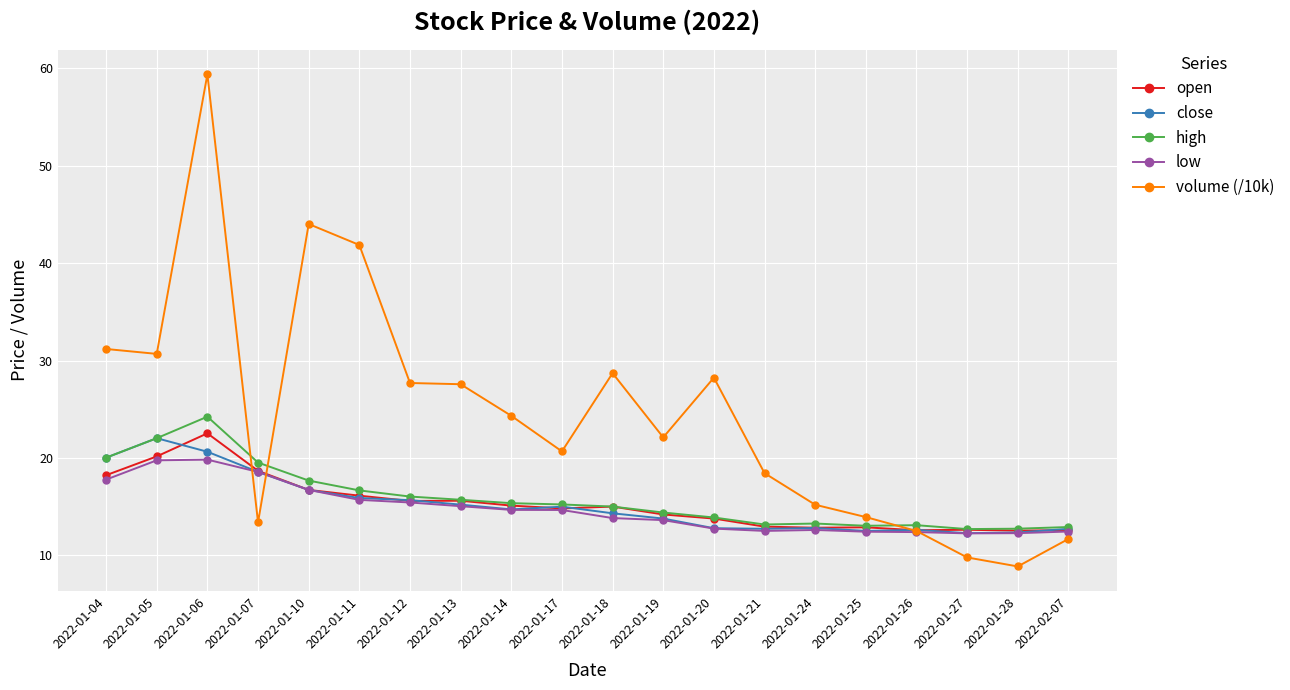

Is it true that volume (/10k) equals 38.6 at 2022-01-12?

False